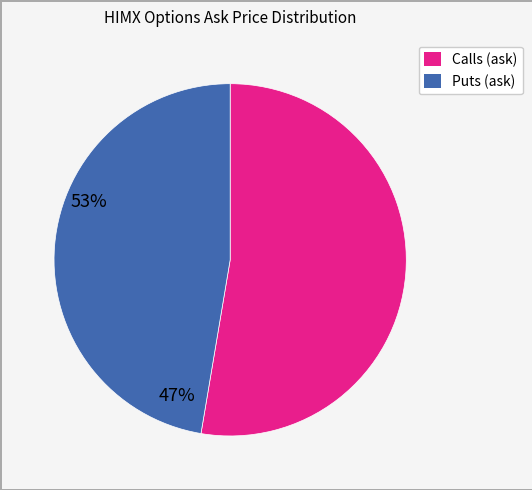

Is there any slice that represents more than half of the pie?

Yes